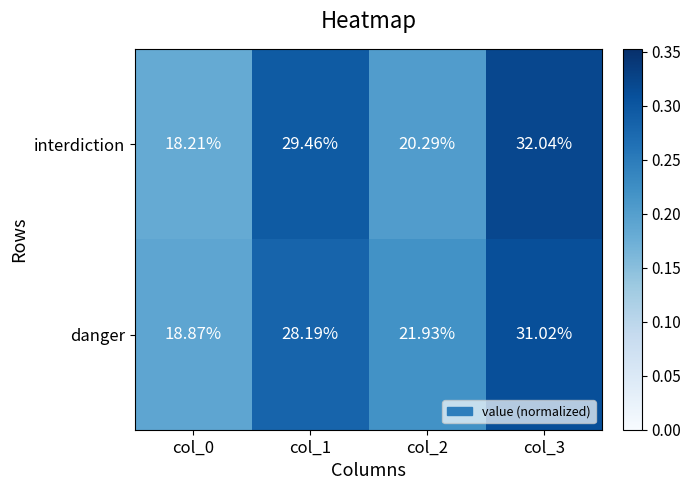

Which series has the widest spread of values?

interdiction